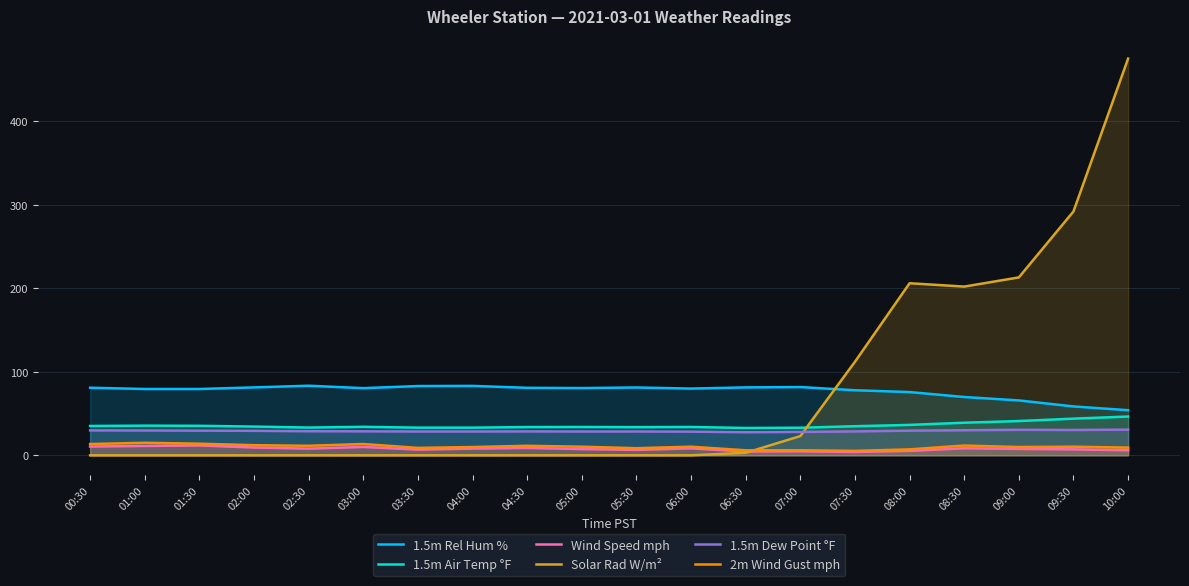

How many lines are shown in the chart?

6